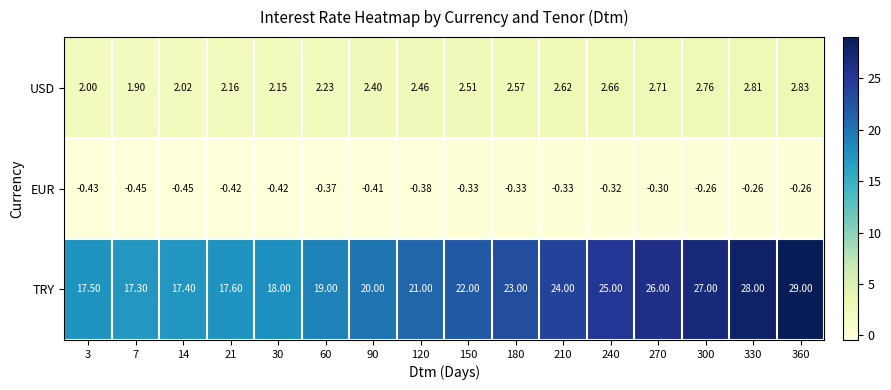

What is the greatest value displayed?

29.0